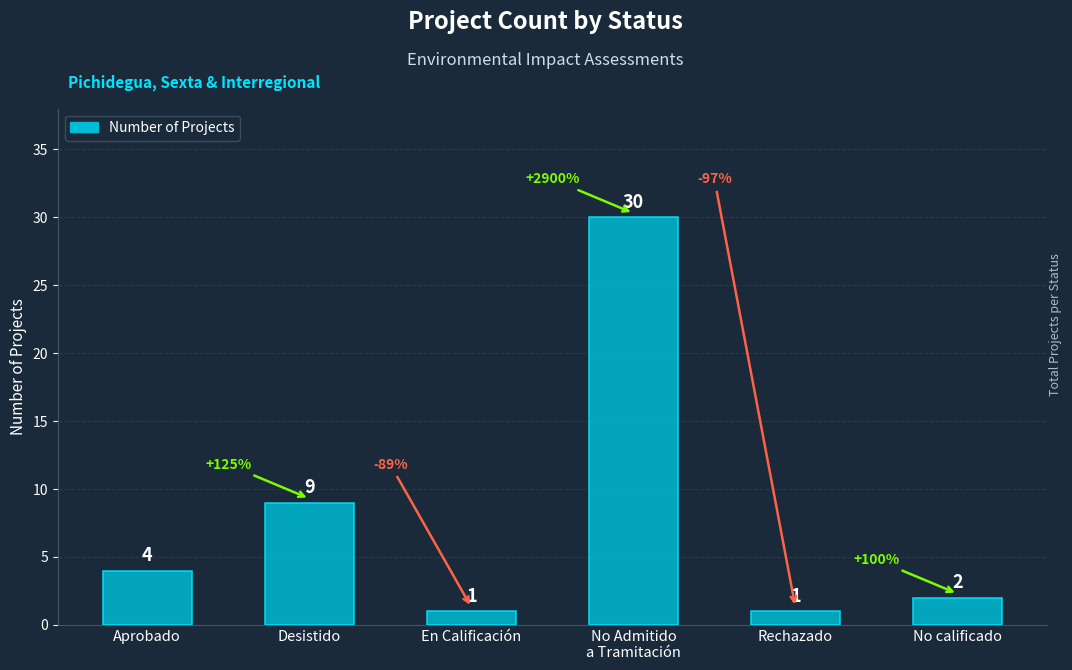

What is the maximum value shown in the chart?

30